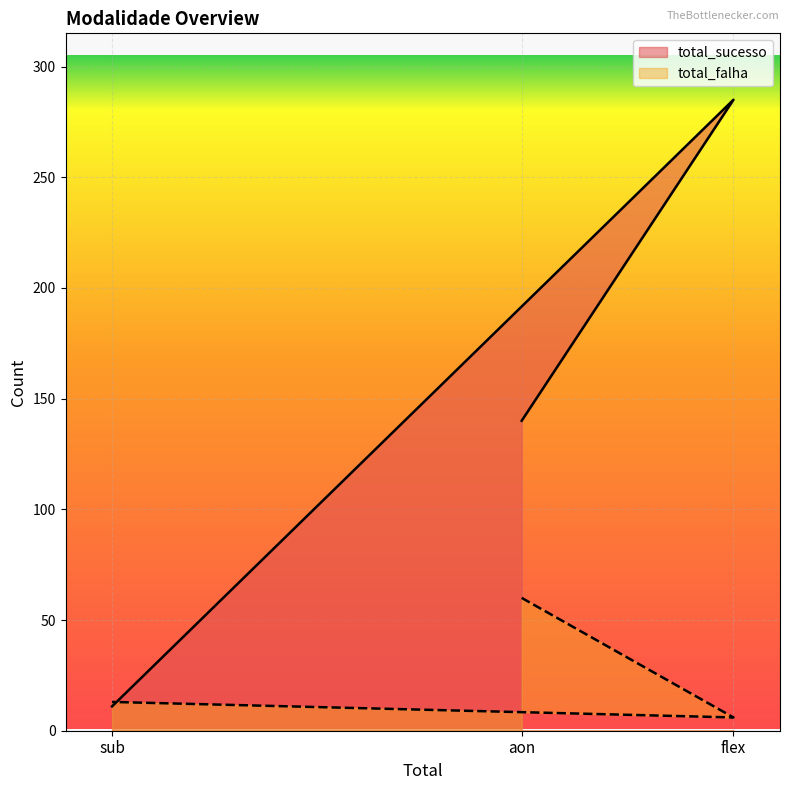

Which series changed the most between flex and sub?

total_sucesso